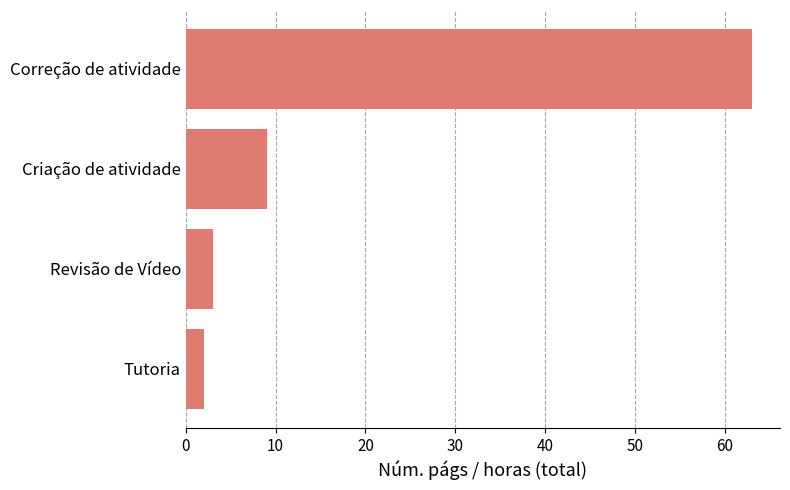

What is the maximum value shown in the chart?

63